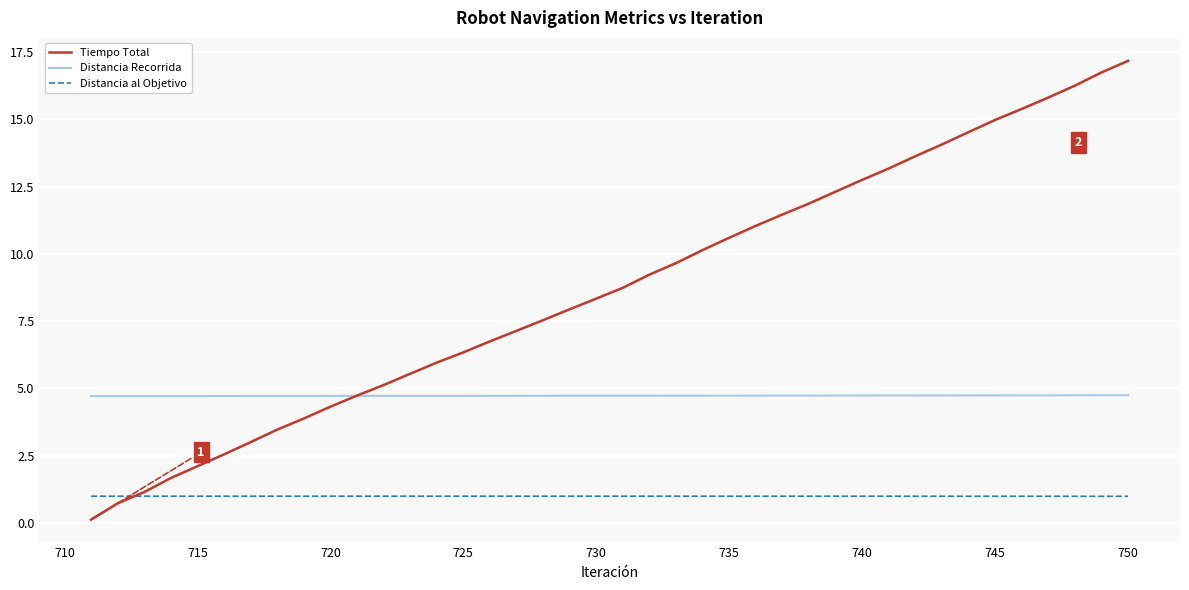

Reading right to left, what are all the values shown in this chart?

Tiempo Total: 17.2	16.7	16.3	15.8	15.4	15.0	14.5	14.1	13.6	13.2	12.7	12.3	11.9	11.5	11.0	10.6	10.1	9.7	9.2	8.7	8.3	7.9	7.5	7.1	6.7	6.3	6.0	5.5	5.1	4.7	4.3	3.9	3.5	3.0	2.5	2.1	1.7	1.1	0.7	0.1
Distancia Recorrida: 4.7	4.7	4.7	4.7	4.7	4.7	4.7	4.7	4.7	4.7	4.7	4.7	4.7	4.7	4.7	4.7	4.7	4.7	4.7	4.7	4.7	4.7	4.7	4.7	4.7	4.7	4.7	4.7	4.7	4.7	4.7	4.7	4.7	4.7	4.7	4.7	4.7	4.7	4.7	4.7
Distancia al Objetivo: 1.0	1.0	1.0	1.0	1.0	1.0	1.0	1.0	1.0	1.0	1.0	1.0	1.0	1.0	1.0	1.0	1.0	1.0	1.0	1.0	1.0	1.0	1.0	1.0	1.0	1.0	1.0	1.0	1.0	1.0	1.0	1.0	1.0	1.0	1.0	1.0	1.0	1.0	1.0	1.0